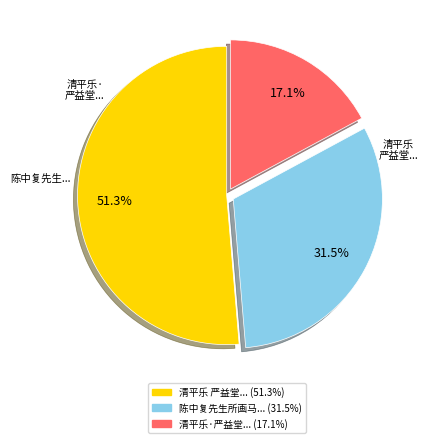

Is there a majority slice in this chart?

Yes